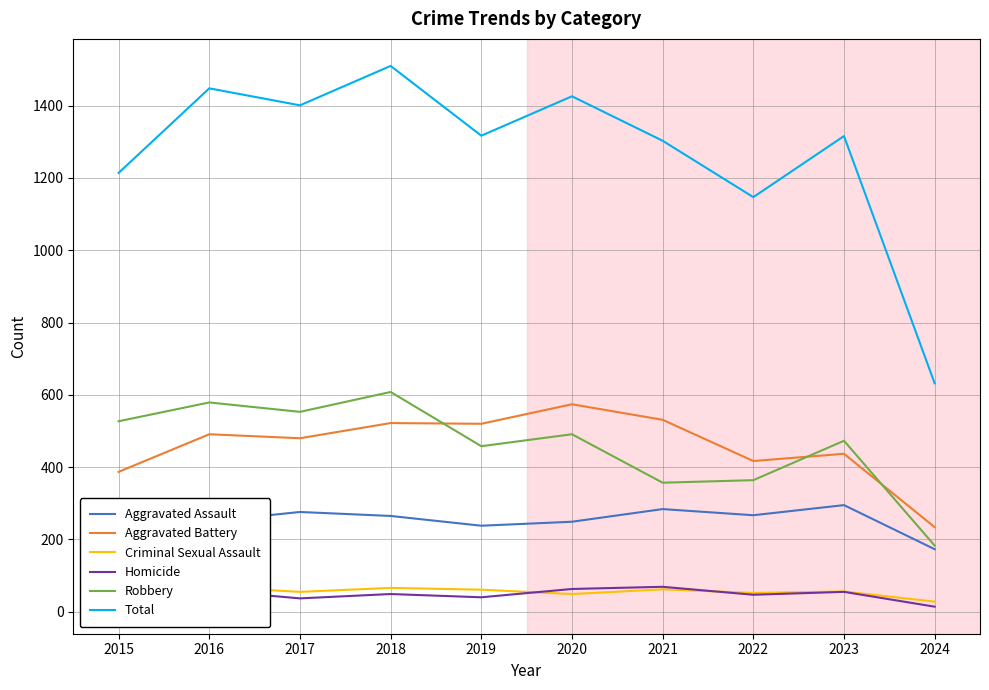

List the labels in order of Homicide value, largest first.

2021, 2020, 2016, 2023, 2018, 2022, 2019, 2017, 2015, 2024